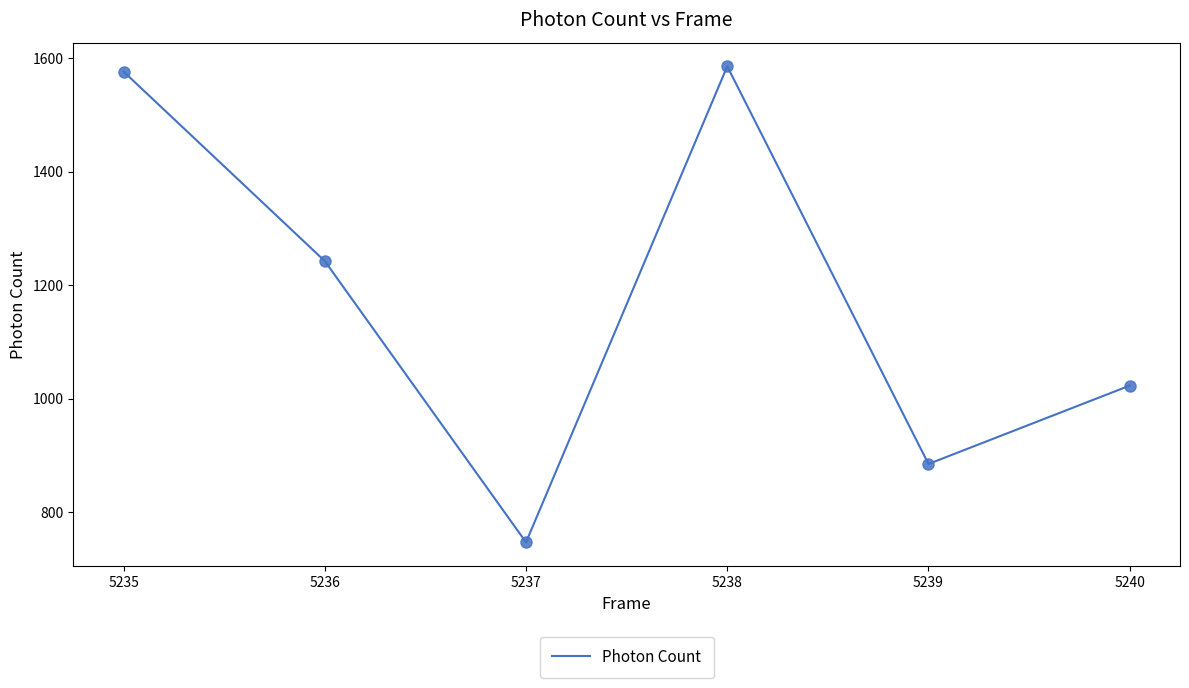

Approximately how many times larger is the value at 5240 compared to 5235?

0.6